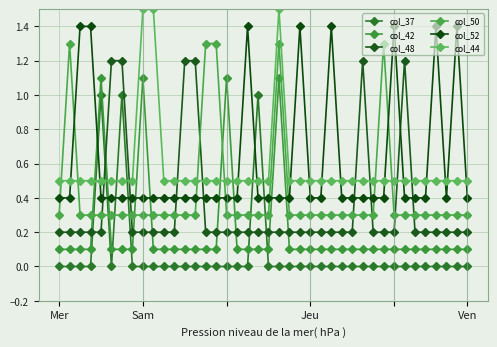

How many series are shown in this chart?

6